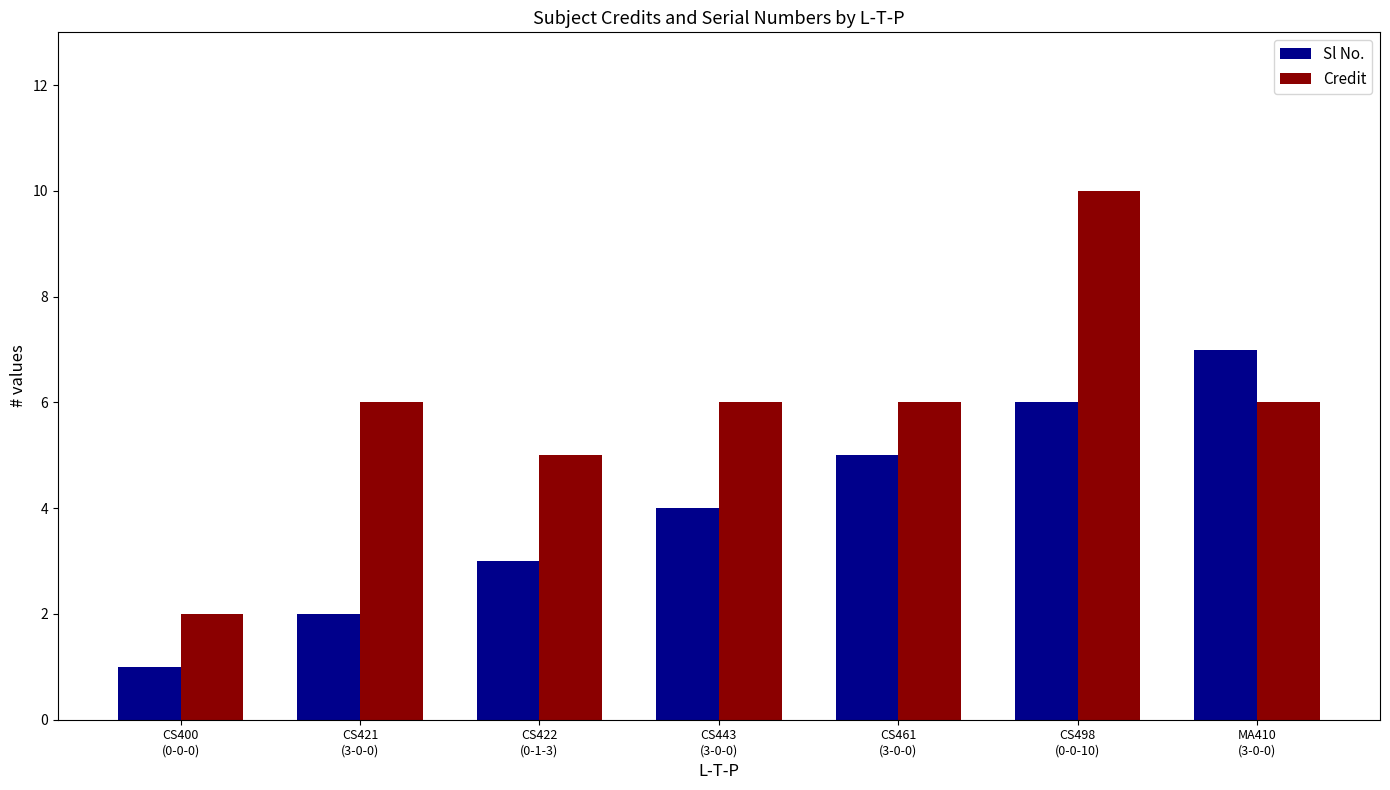

What are all the series names shown in the legend?

Sl No., Credit